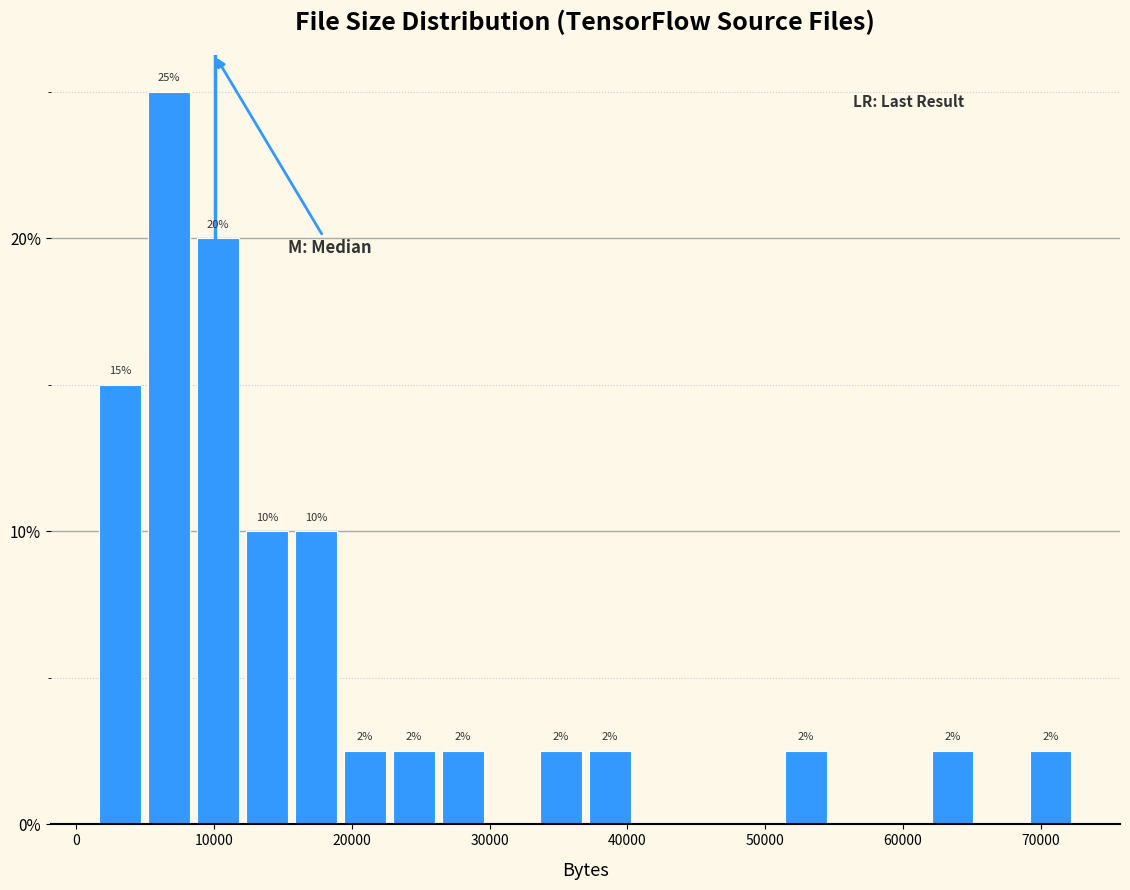

Read against the x-axis, roughly where is the centre of the tallest bar?

7000